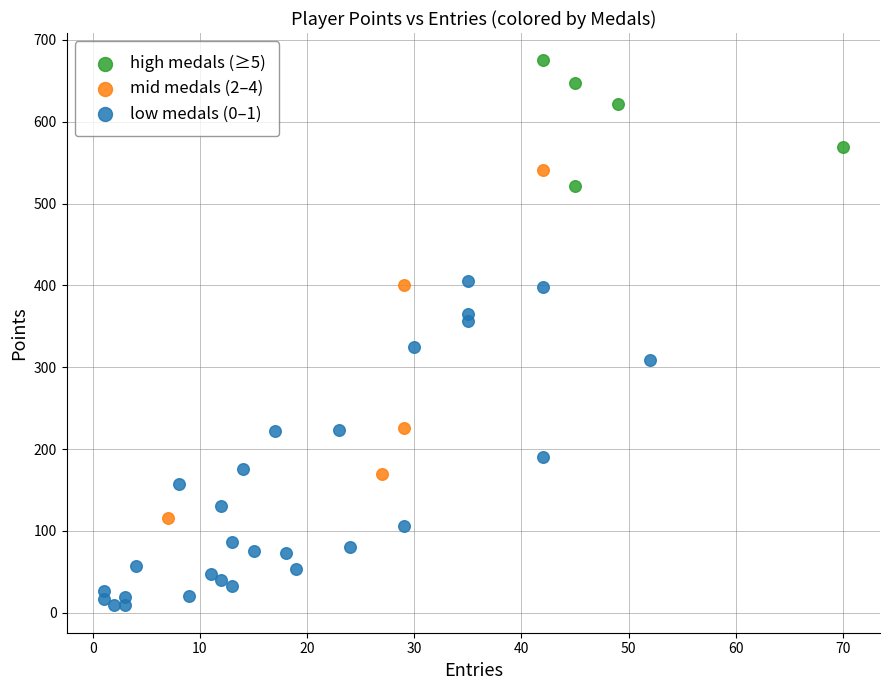

Which series contains the highest Y value?

high medals (≥5)